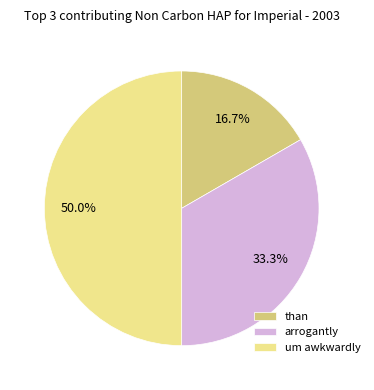

Between um awkwardly and arrogantly, which is larger?

um awkwardly